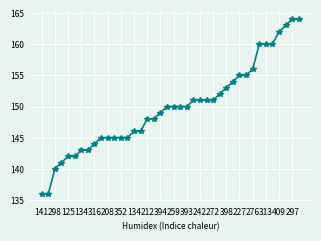

What is the greatest value displayed?

164